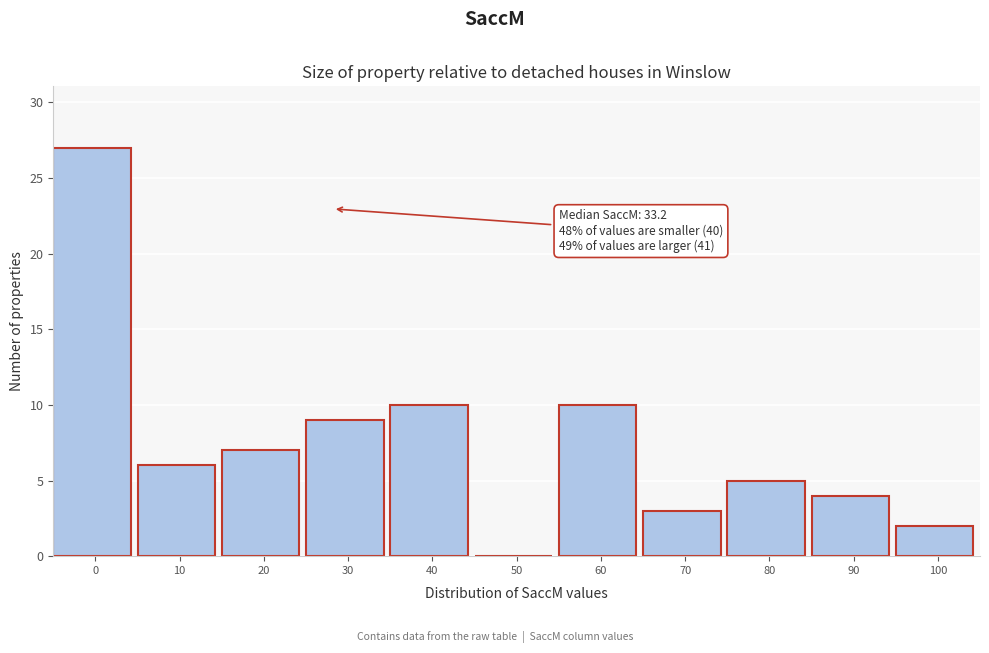

Reading left to right, extract all data points from this chart.

0=27	10=6	20=7	30=9	40=10	50=0	60=10	70=3	80=5	90=4	100=2